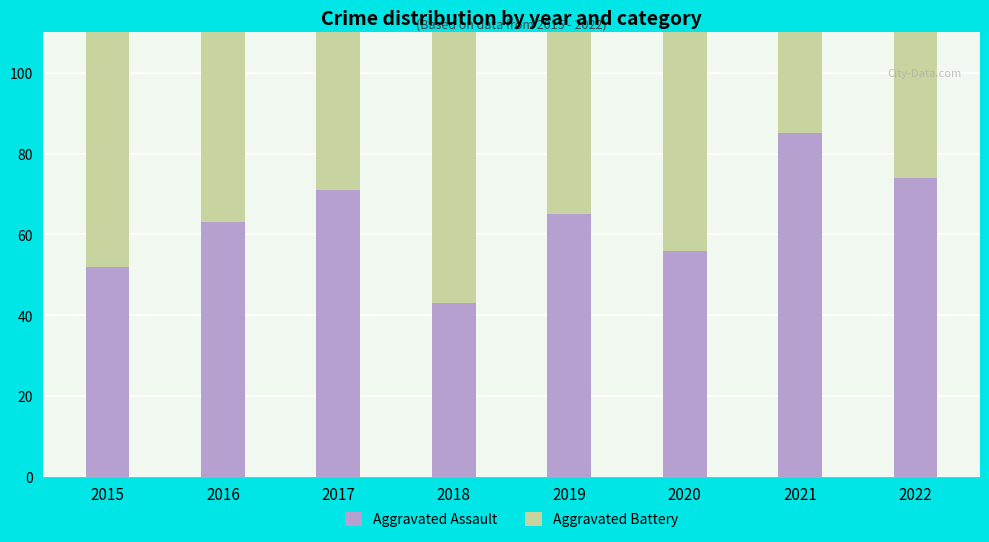

Rank the categories by Aggravated Assault value from lowest to highest.

2018, 2015, 2020, 2016, 2019, 2017, 2022, 2021